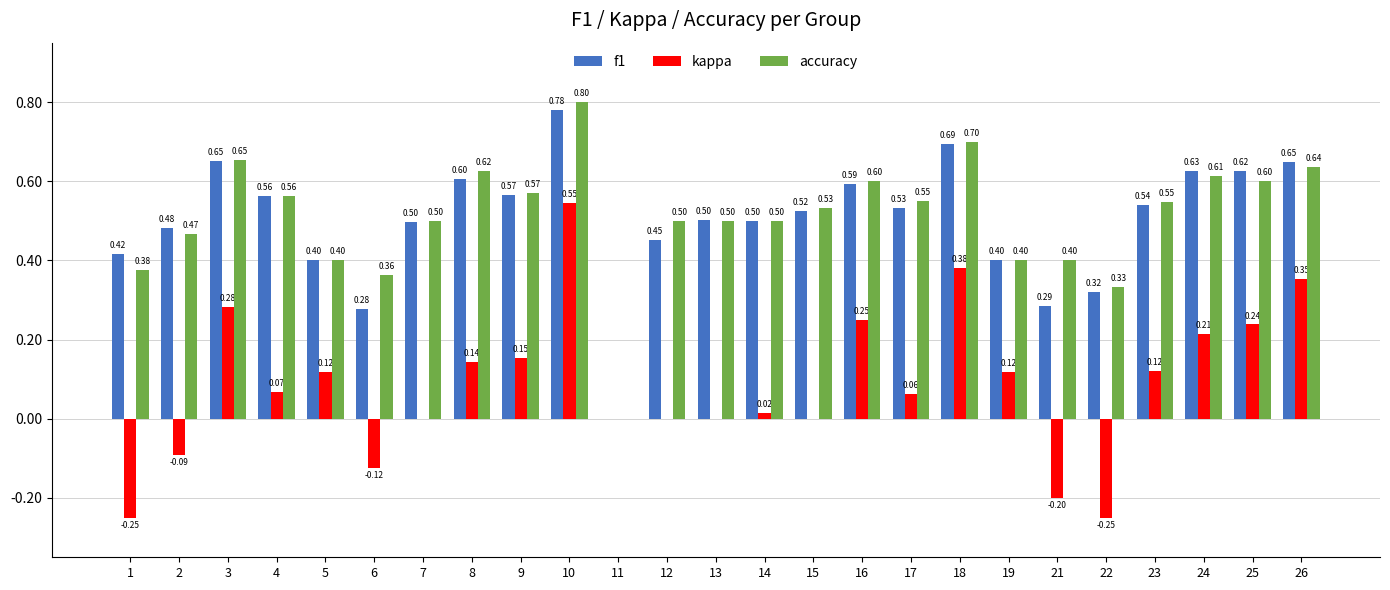

What is the sum of the f1 values at 14 and 9?

1.1